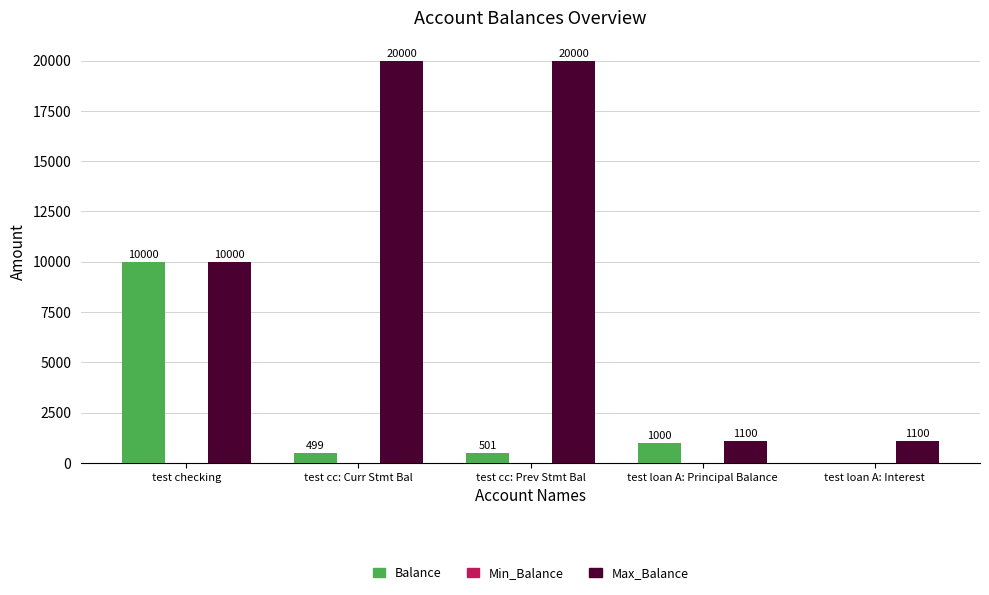

Which series has the largest total across all categories?

Max_Balance